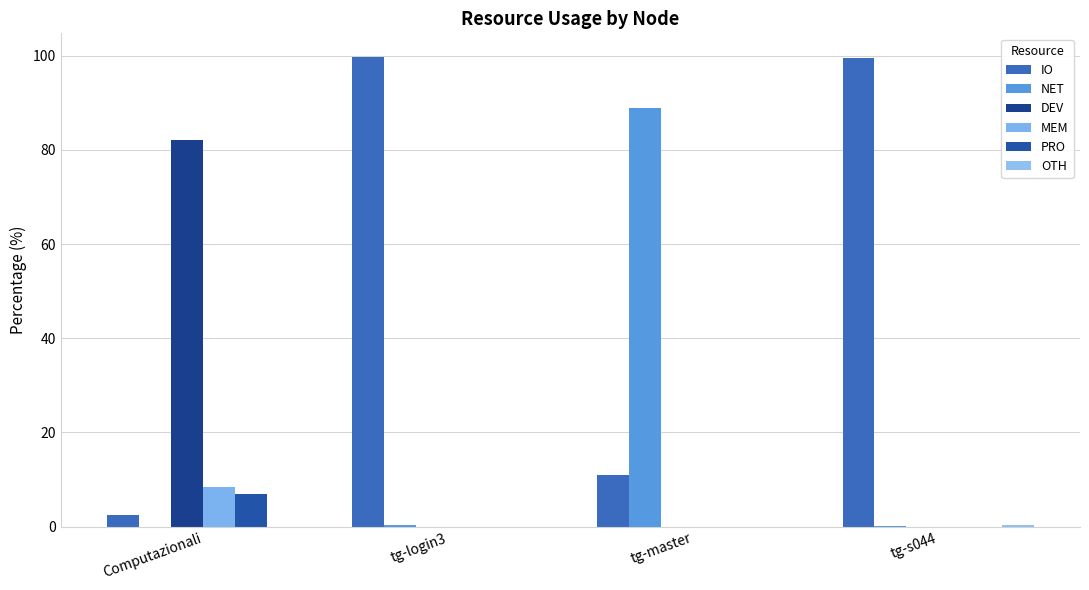

Is it true that NET equals 0.1 at tg-s044?

True